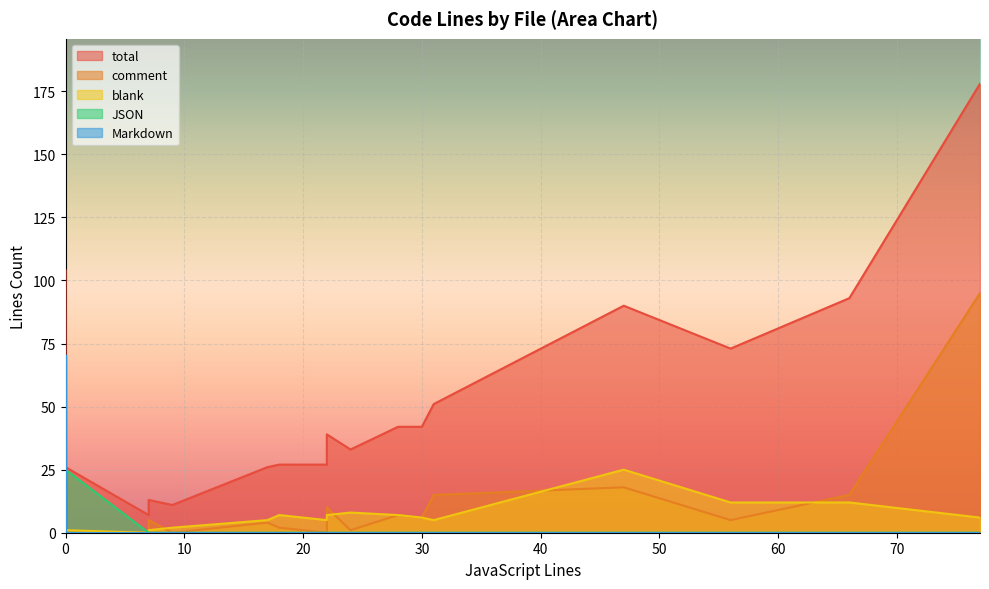

The total series shows 17 at 15. True or false?

False